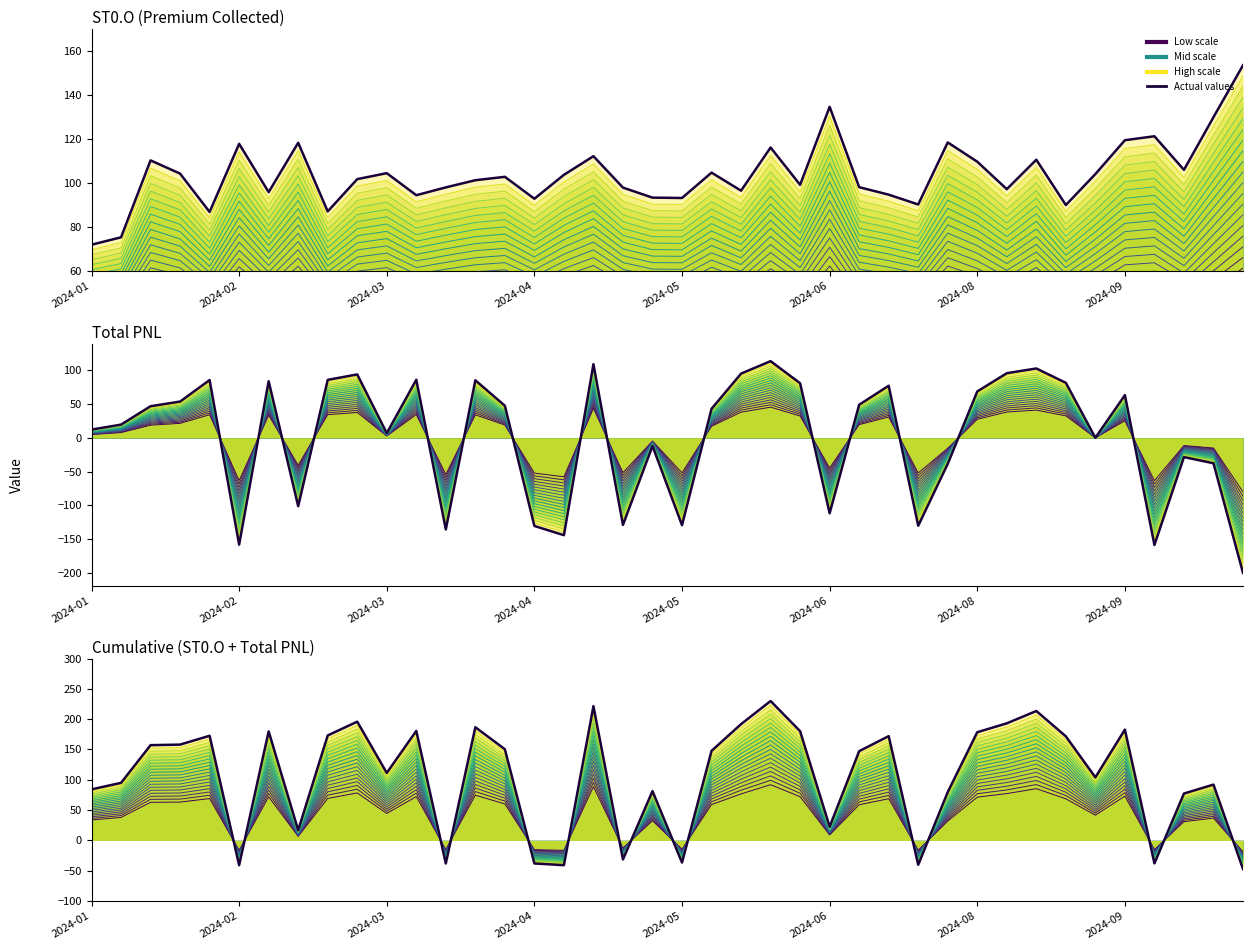

Which series has the widest spread of values?

Total PNL